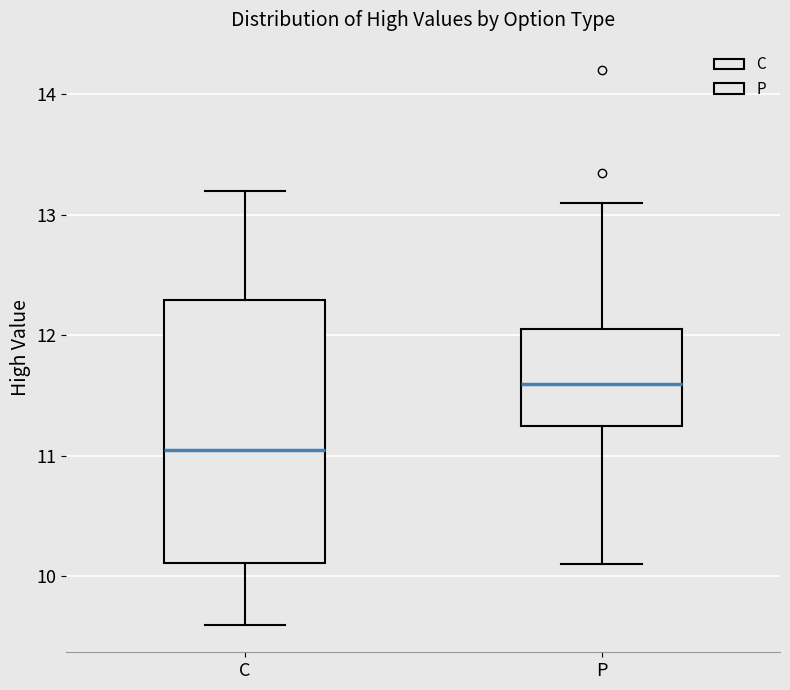

Reading left to right, transcribe this box plot: for each box, give where its median line is, the range the box spans, and where its two whiskers end, as read against the y-axis. The values are not printed on the chart, so give them approximately, as read against the axis.

C: median 11.1, box 10.1 to 12.3, whiskers 9.6 to 13.2
P: median 11.6, box 11.2 to 12.1, whiskers 10.1 to 13.1